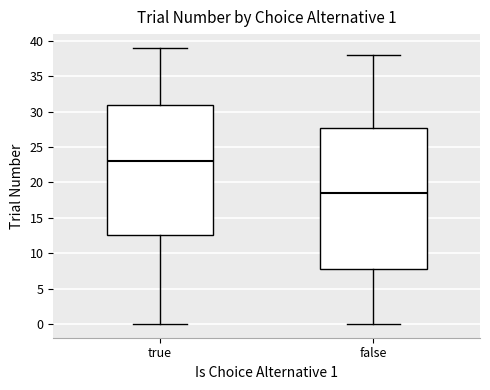

Which box is the tallest, from its lower edge to its upper edge?

false